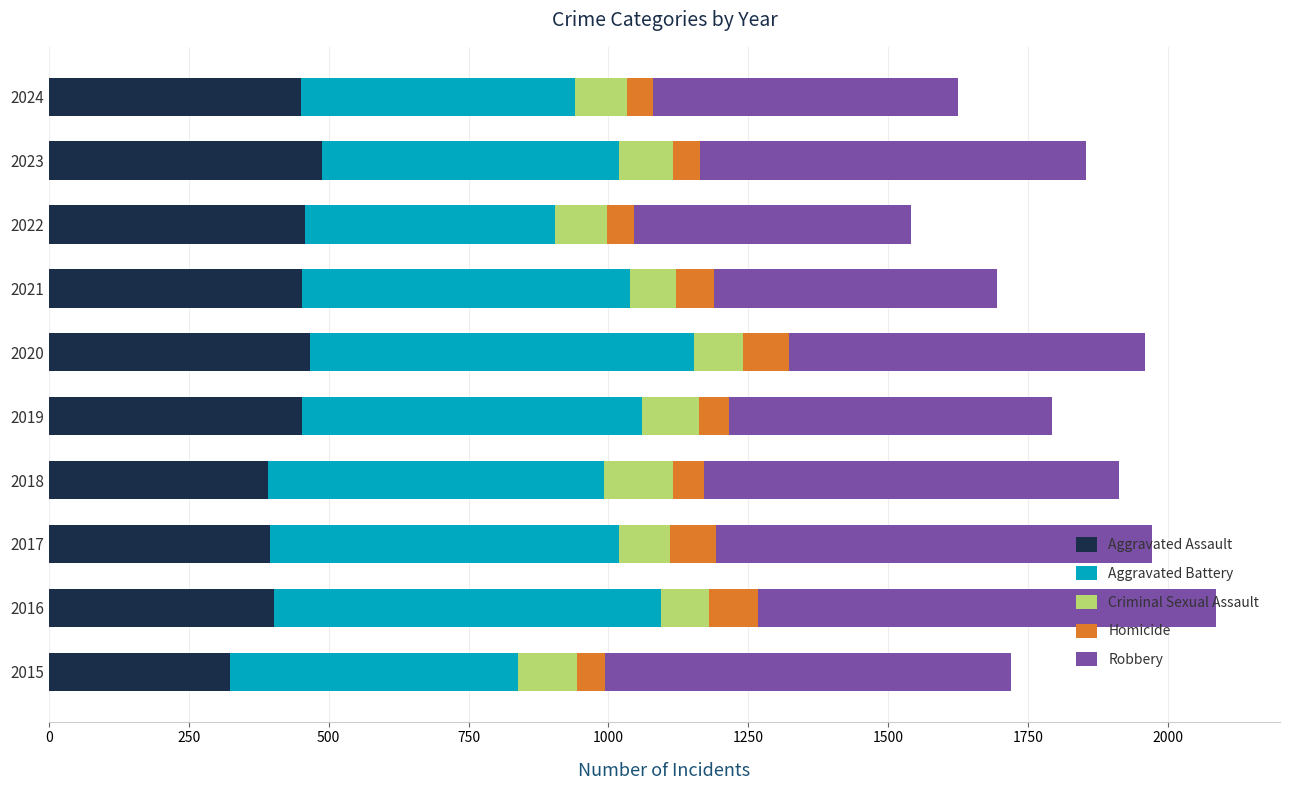

What is the total value across all series at 2015?

1719